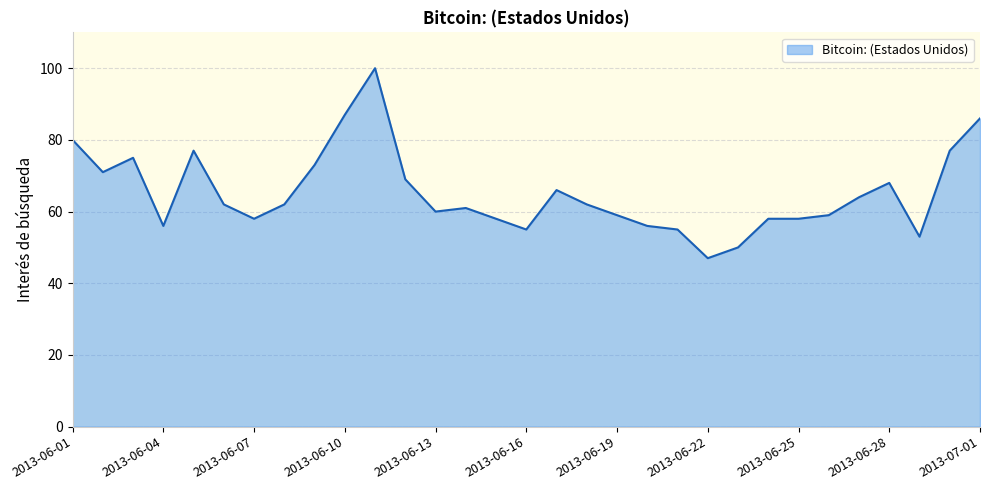

What is the maximum value shown in the chart?

100